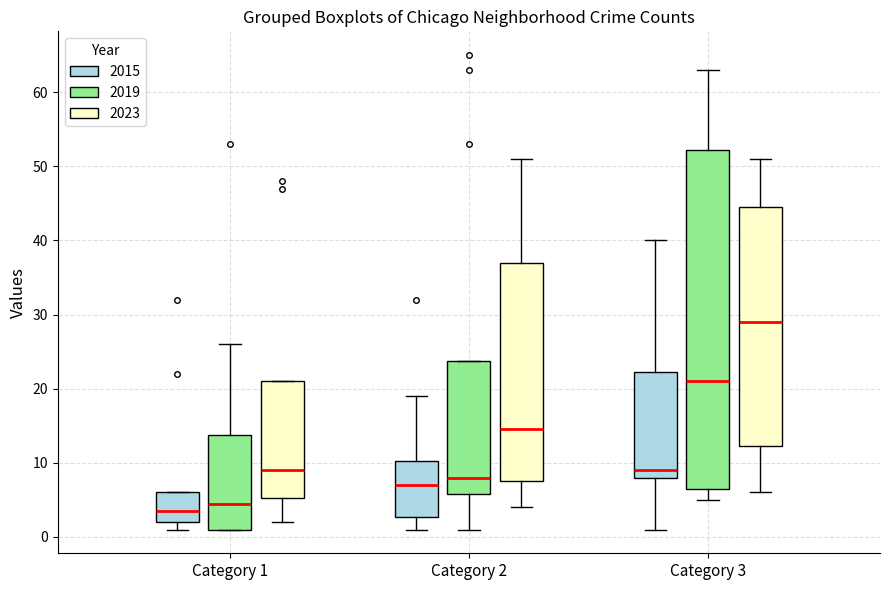

Comparing the boxes themselves (not the whiskers), which one is the tallest?

Category 3 (2019)